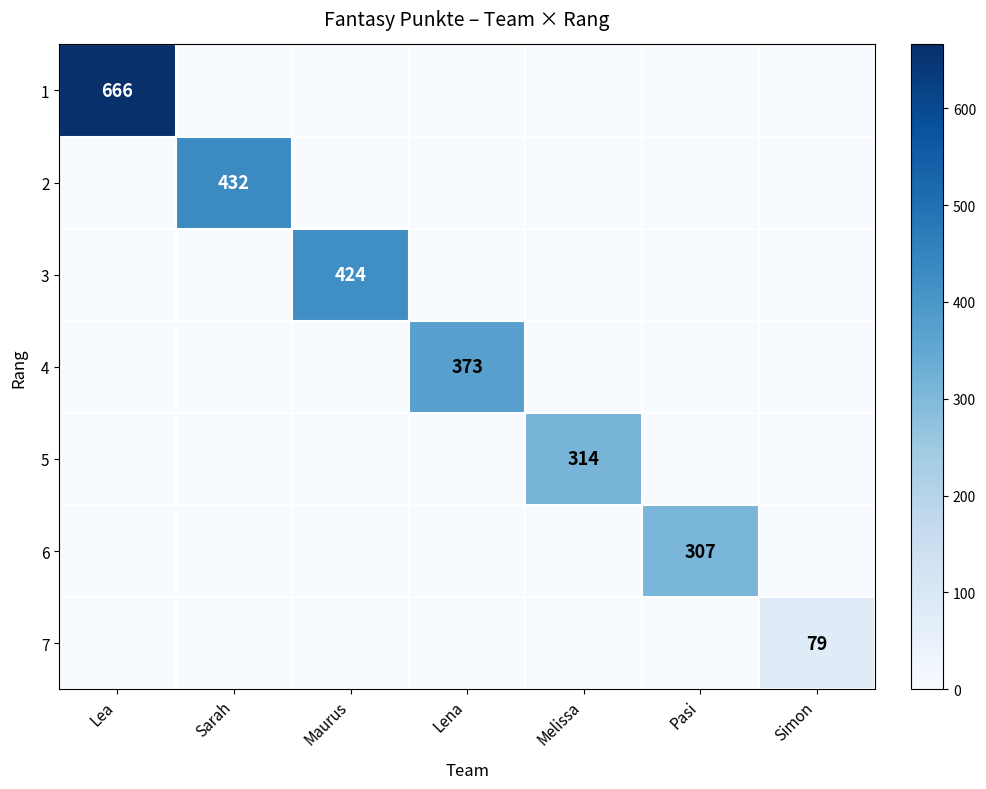

Is the value of 7 at Simon greater than the value of 5 at Melissa?

No